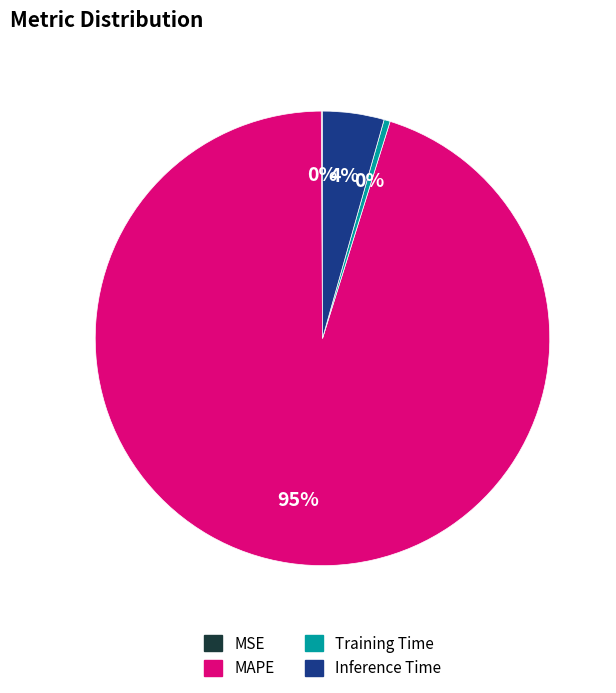

Which slice represents more than half of the pie?

MAPE